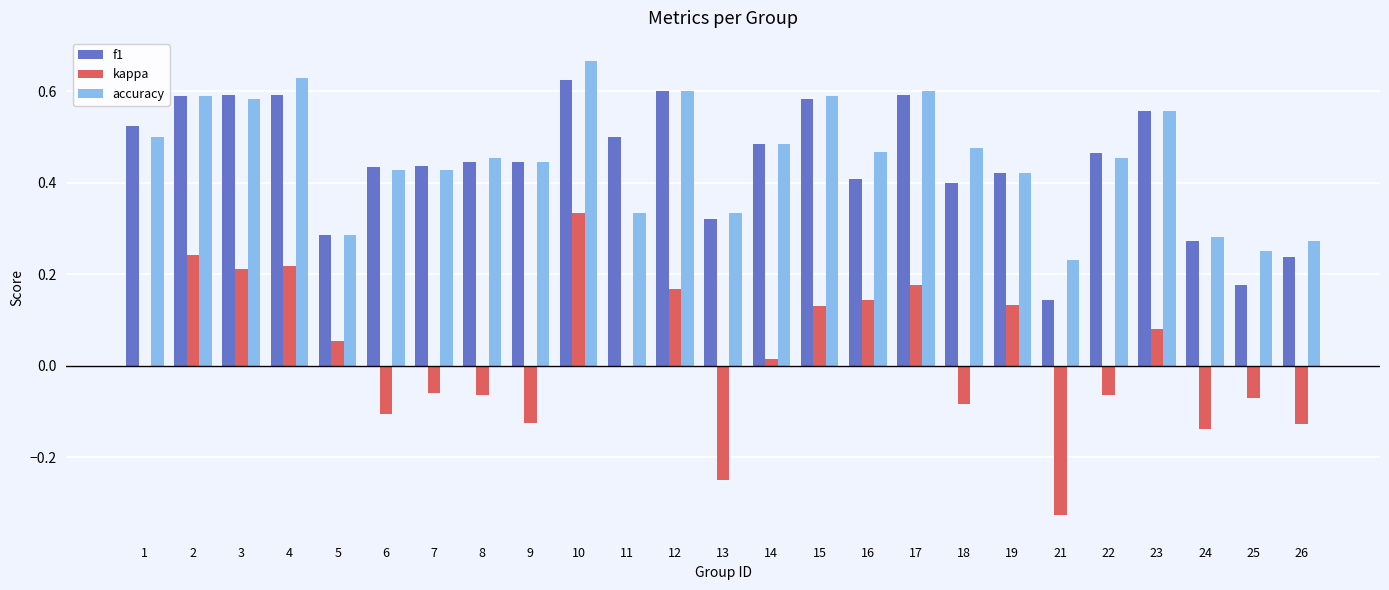

Which label corresponds to the largest value in the chart?

10